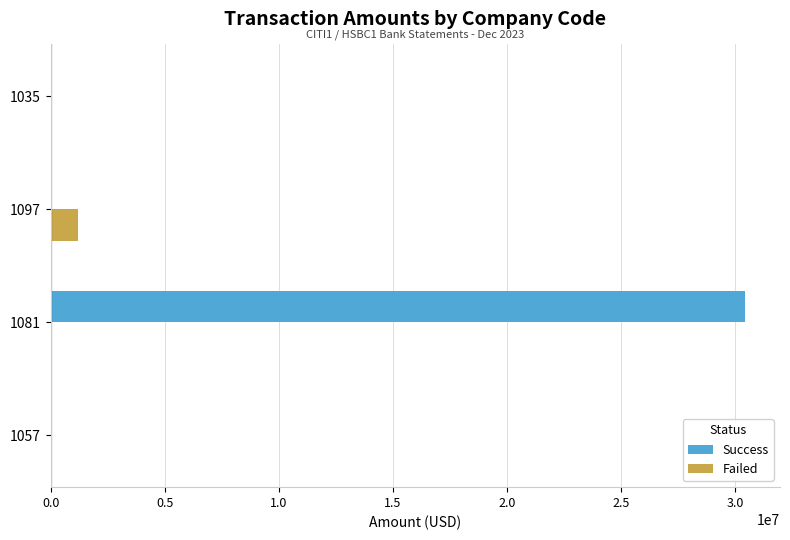

What are all the series names shown in the legend?

Success, Failed